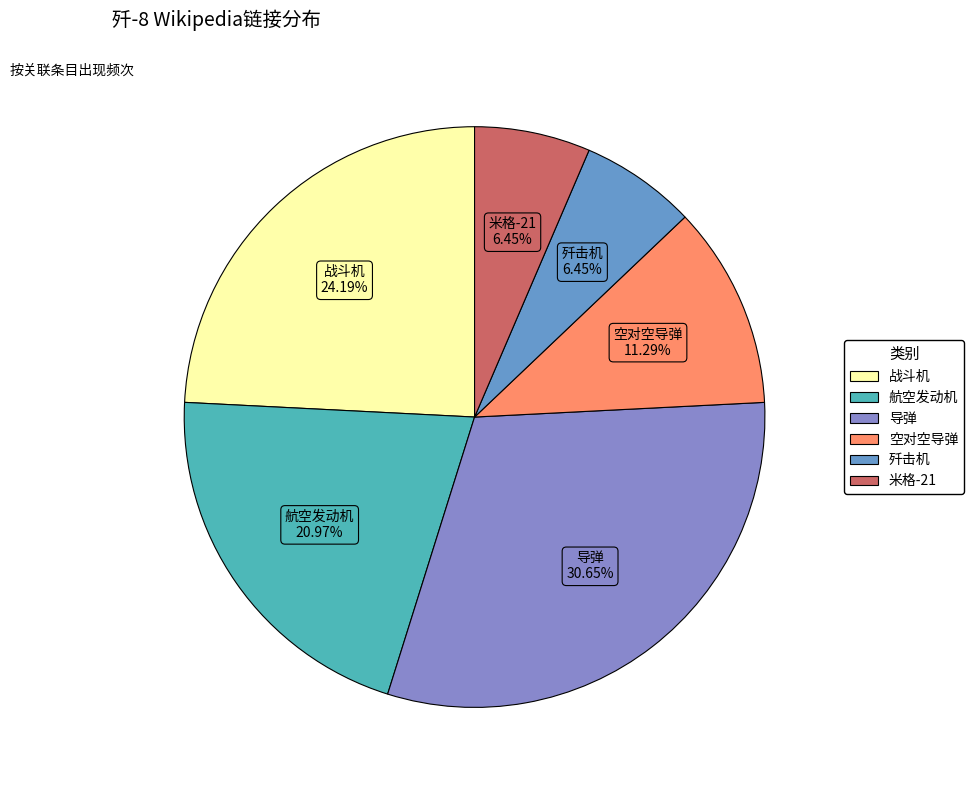

To the nearest percent, what portion does 导弹 represent?

31%